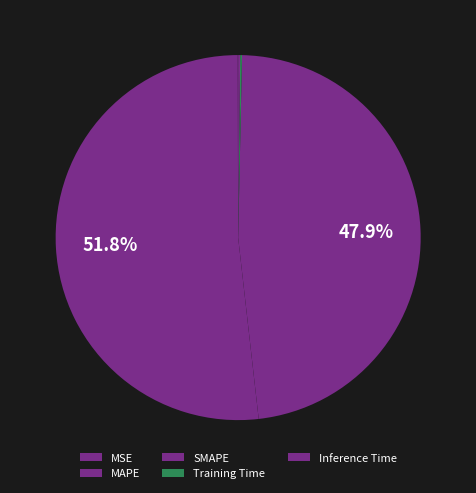

Rank the categories by value from lowest to highest.

MSE, Training Time, Inference Time, SMAPE, MAPE